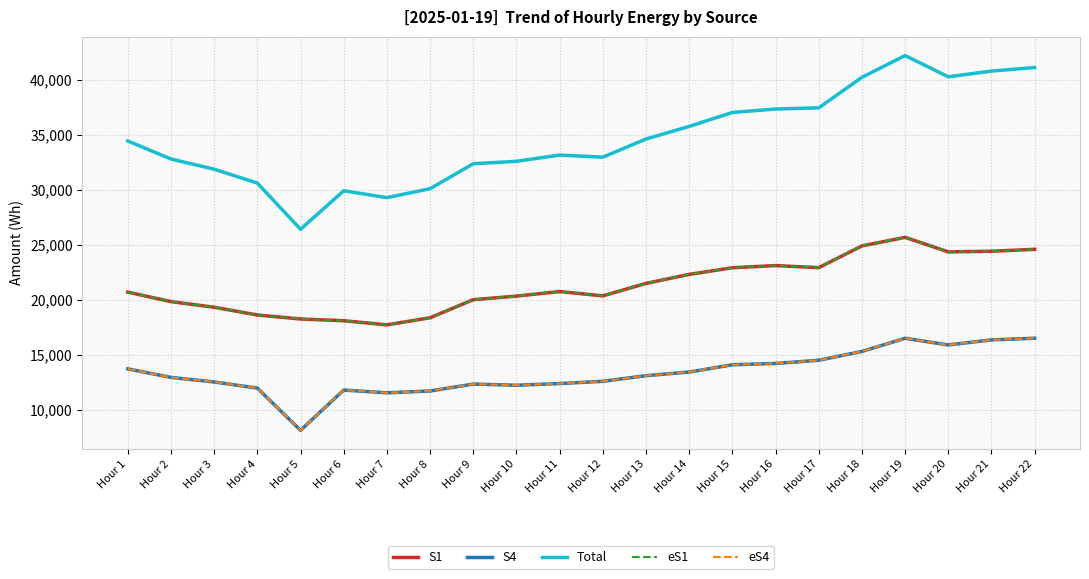

True or false: eS1 and Total intersect in this chart.

False